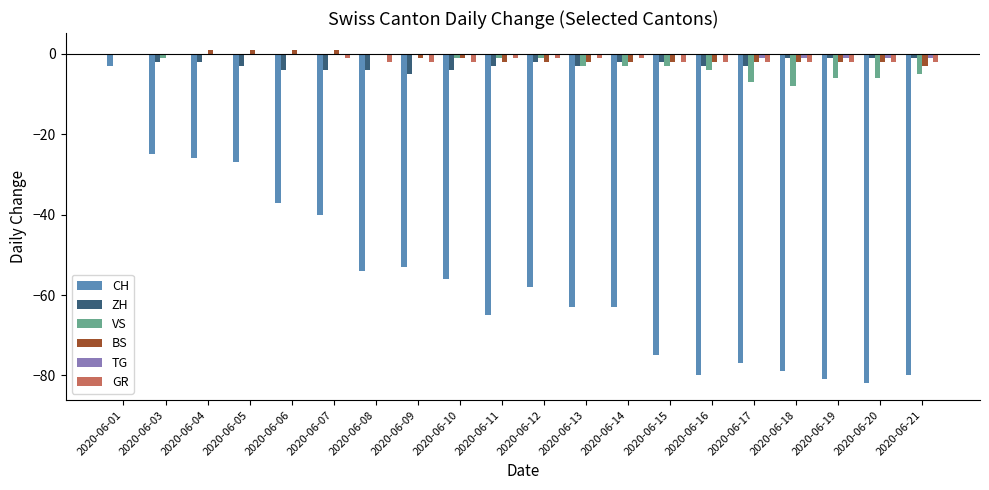

What is the average value of the CH series?

-56